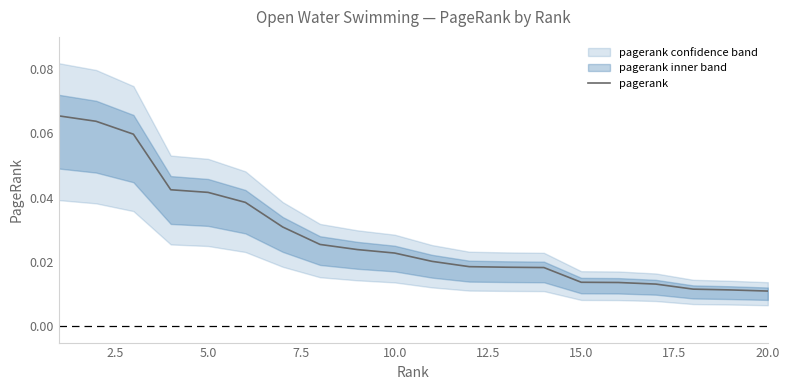

How many lines are shown in the chart?

1